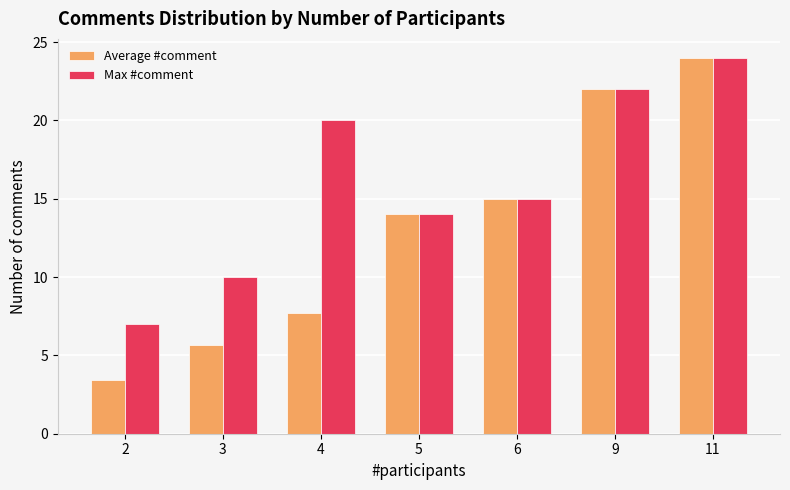

True or false: Max #comment has a value of 20.0 at 4.

True